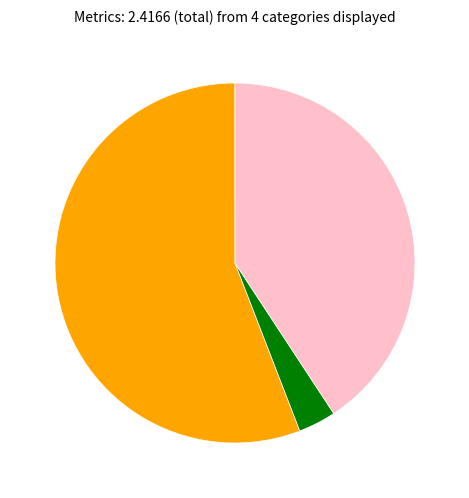

Is there any slice that represents more than half of the pie?

Yes